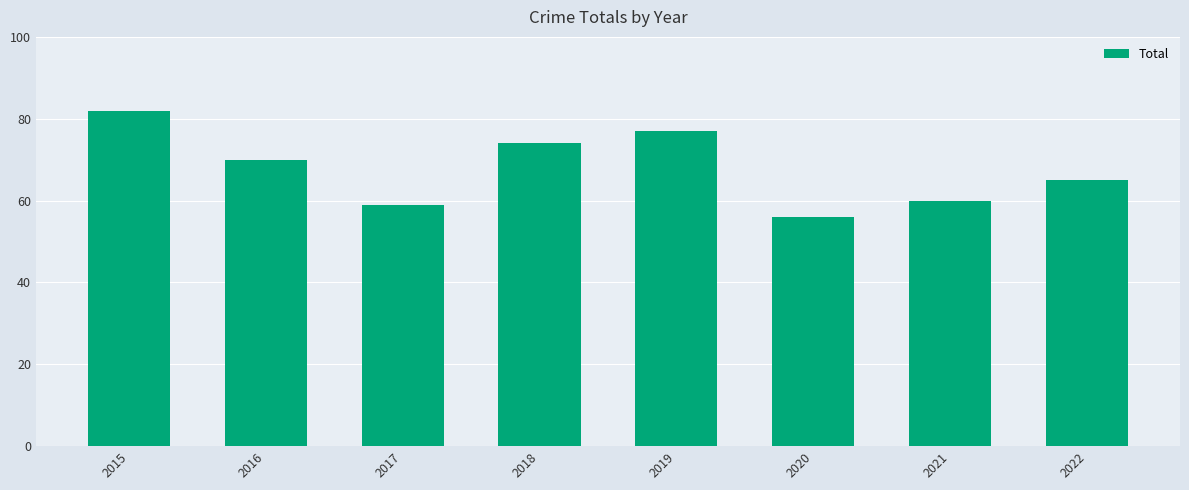

What is the greatest value displayed?

82